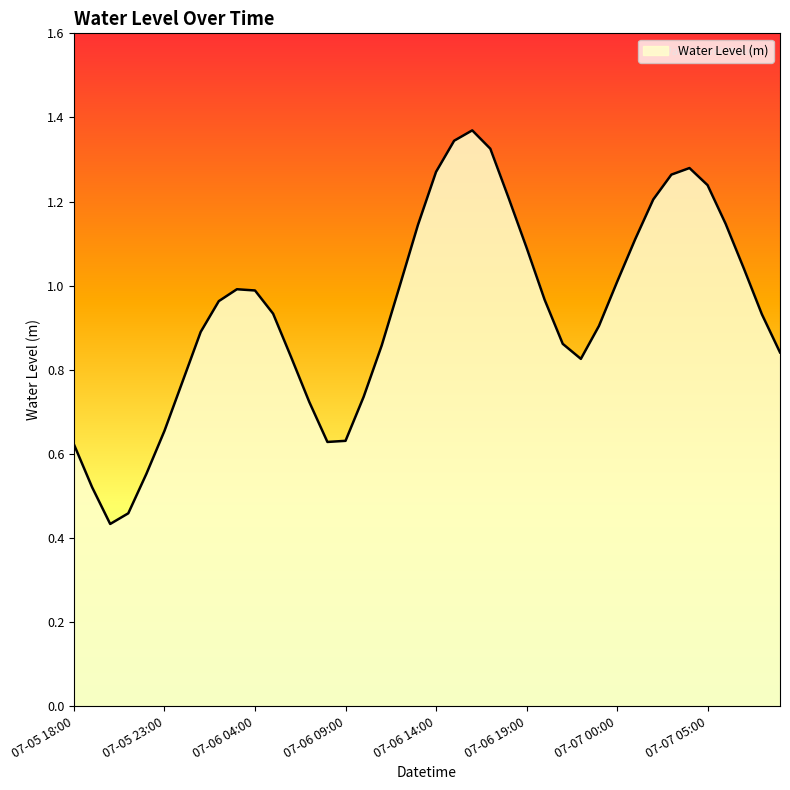

At which category does the chart reach its minimum across all series?

07-05 20:00